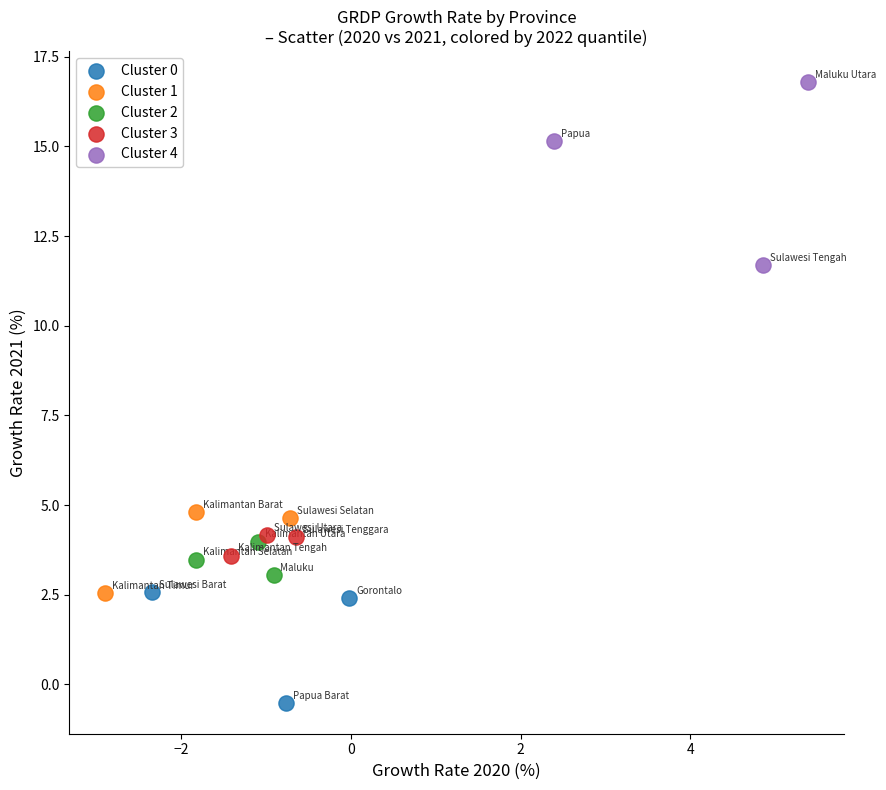

What are all the series names shown in the legend?

Cluster 0, Cluster 1, Cluster 2, Cluster 3, Cluster 4